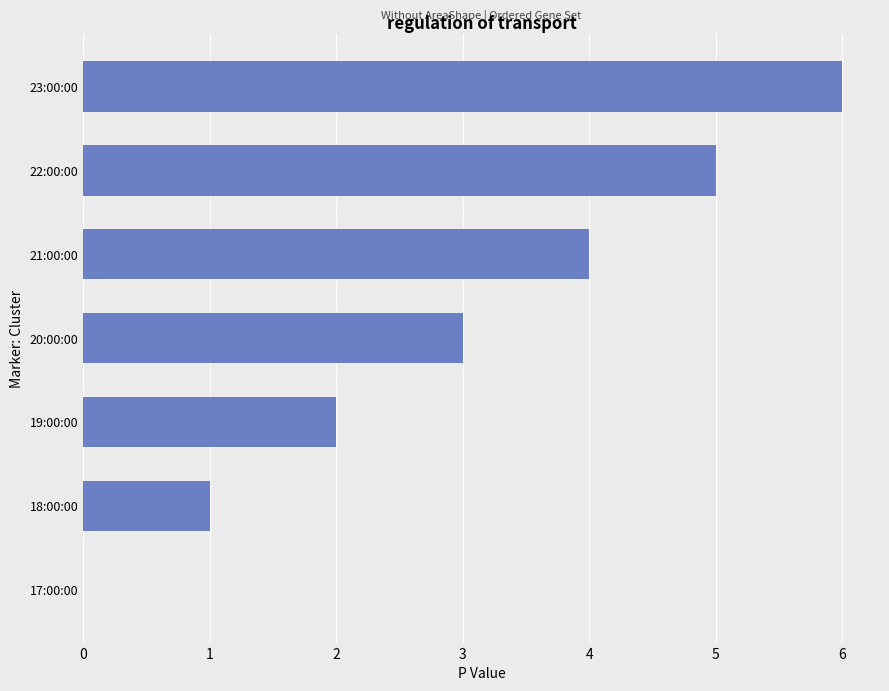

What is the sum of all values?

21